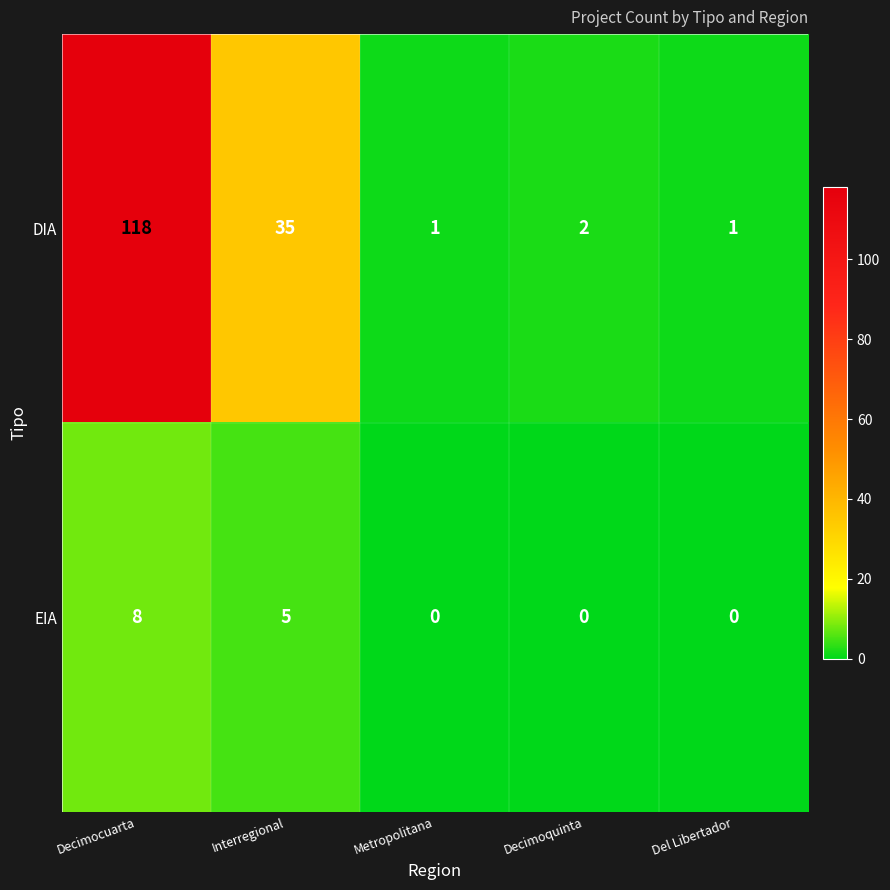

The value of DIA at Interregional is 8. True or false?

False